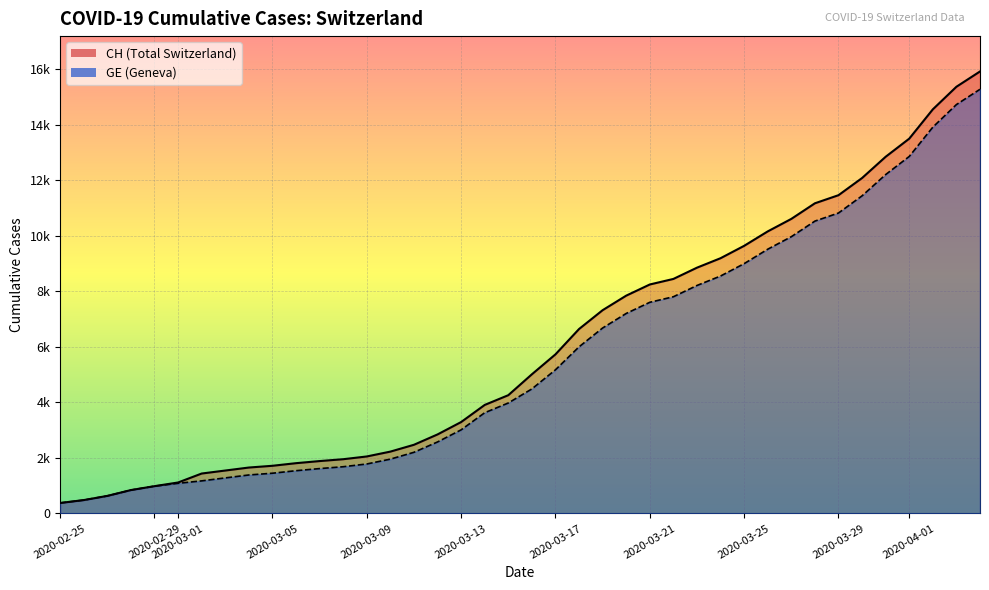

At which category does the chart reach its minimum across all series?

2020-02-25